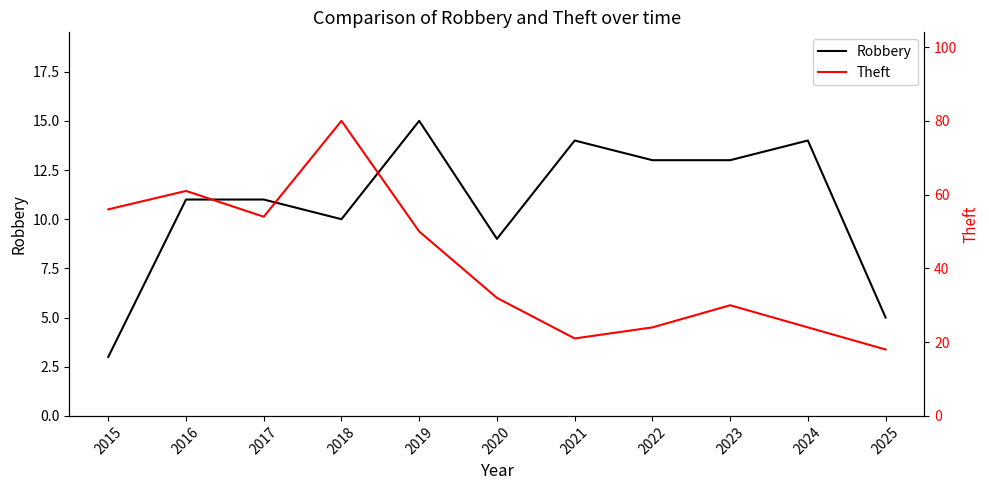

What is the difference between the second highest and minimum values in the Theft series?

43